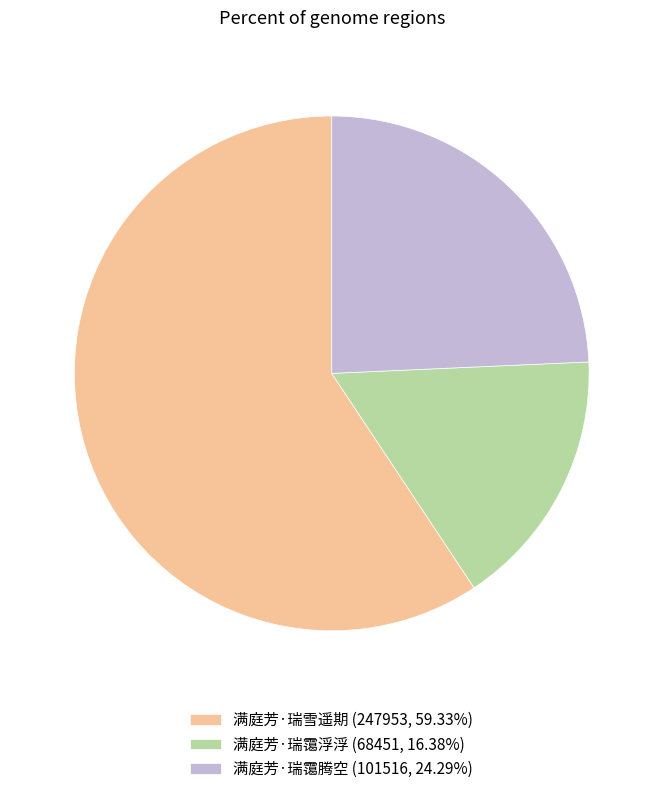

Is the sum of 满庭芳·瑞霭腾空 and 满庭芳·瑞霭浮浮 greater than half?

No